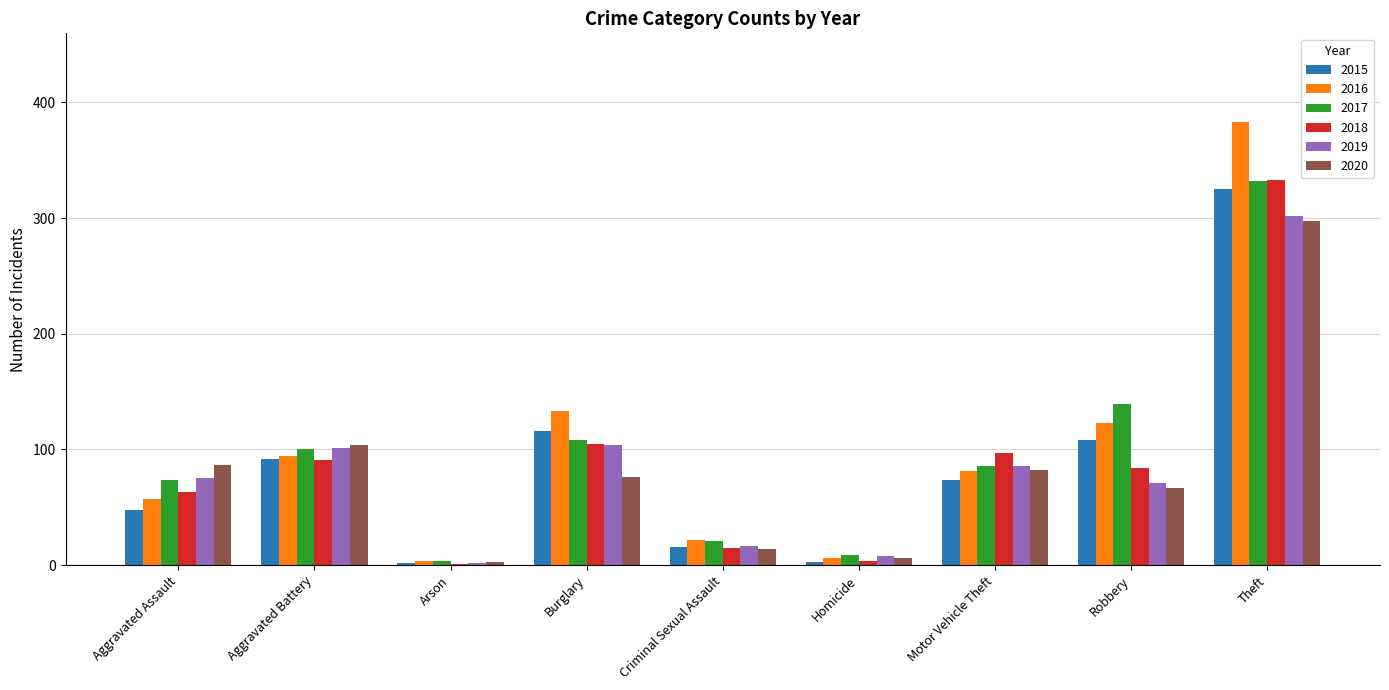

At which label is 2016 closest to 193?

Burglary